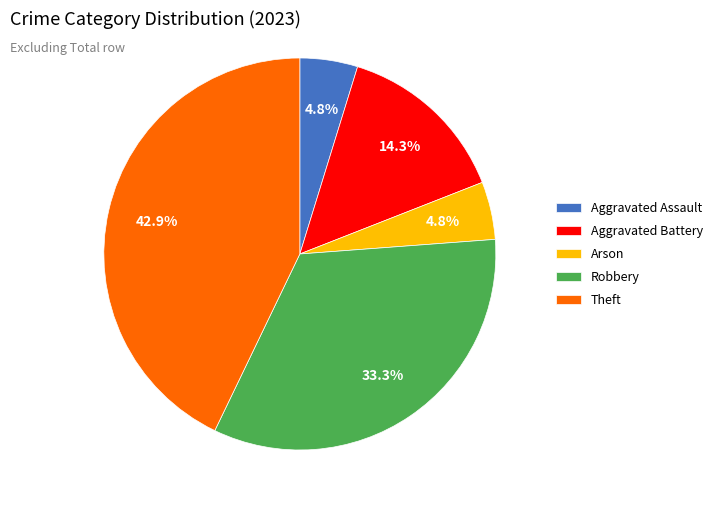

Count the number of slices in the pie.

5